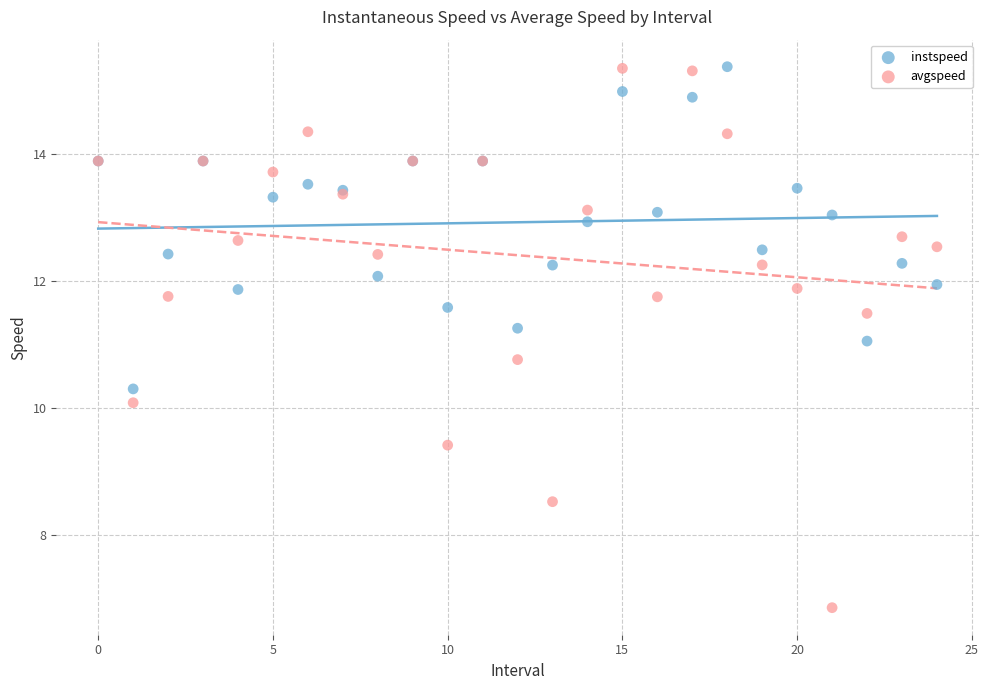

Which series reaches the minimum Y coordinate?

avgspeed